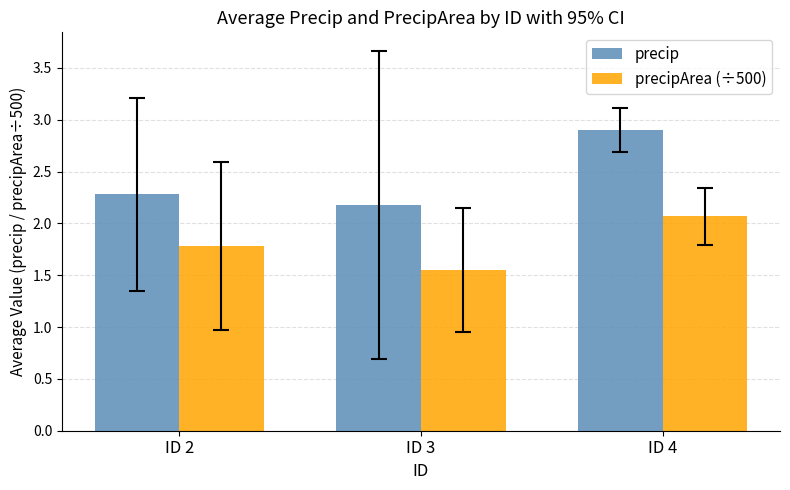

Which series changed the most between ID 2 and ID 3?

precipArea (÷500)